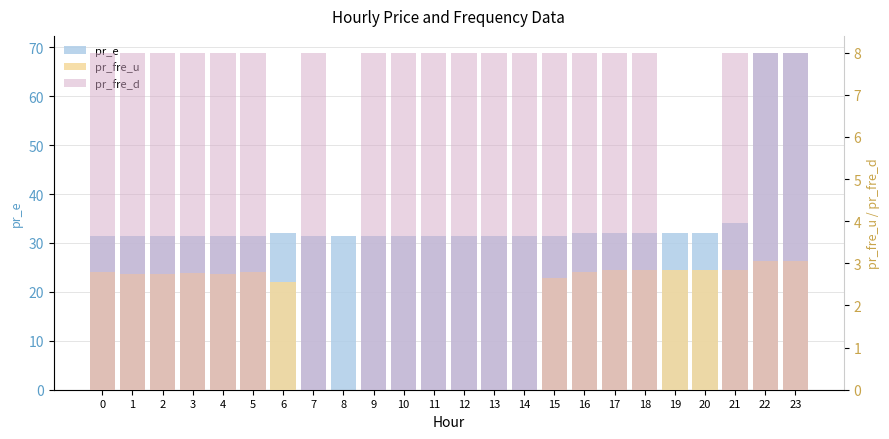

Between 8 and 15, which series saw the biggest shift?

pr_fre_d